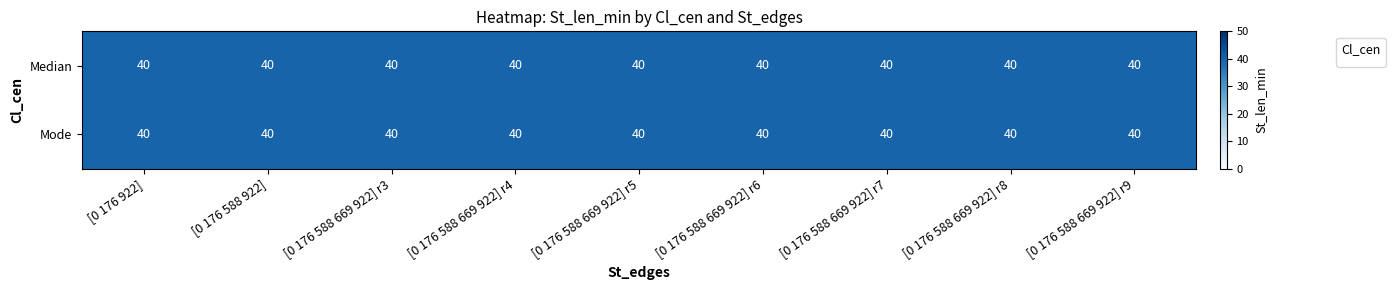

Rank the categories by Median value from lowest to highest.

[0 176 922], [0 176 588 922], [0 176 588 669 922] r3, [0 176 588 669 922] r4, [0 176 588 669 922] r5, [0 176 588 669 922] r6, [0 176 588 669 922] r7, [0 176 588 669 922] r8, [0 176 588 669 922] r9